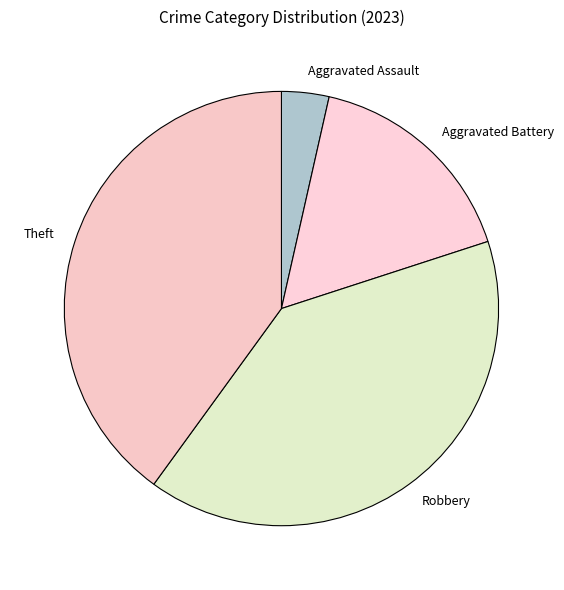

True or false: Robbery accounts for 40% of the total.

True